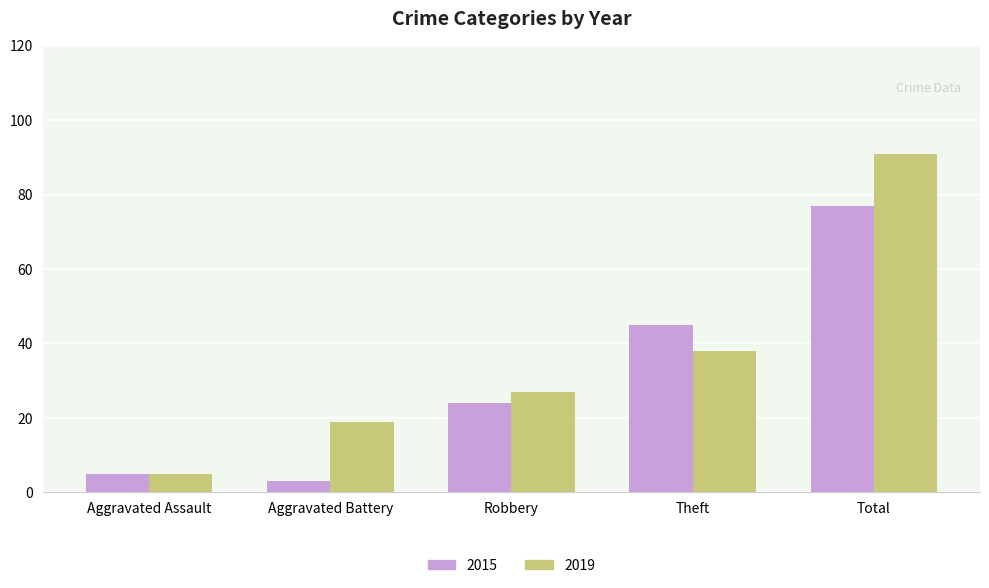

How many categories are shown in the chart?

5